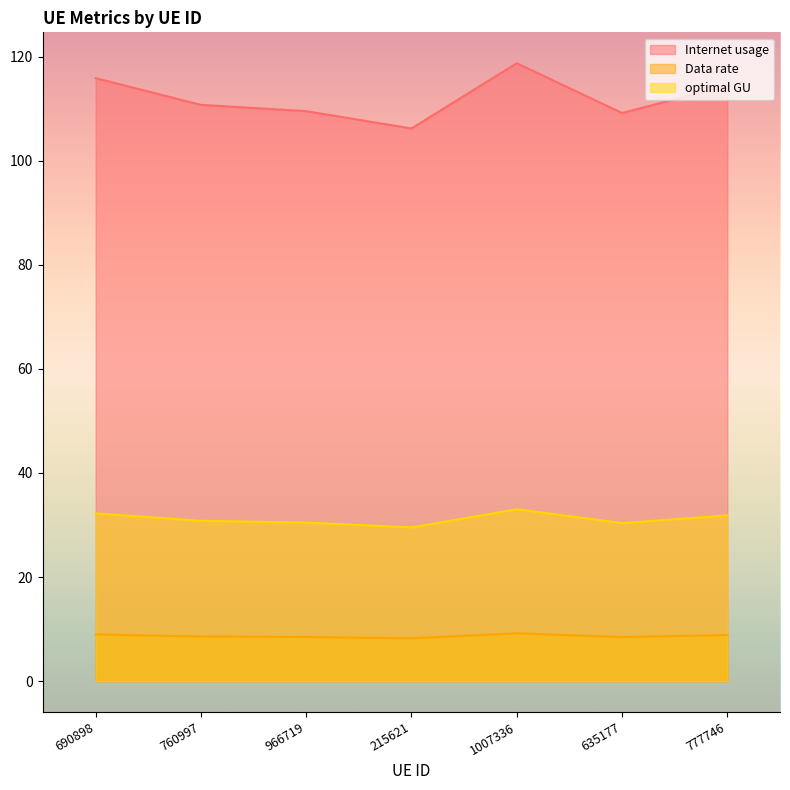

Reading right to left, list all the values displayed in this chart.

Internet usage: 114.4	109.1	118.7	106.2	109.5	110.7	115.8
Data rate: 8.9	8.4	9.2	8.2	8.5	8.6	9.0
optimal GU: 31.8	30.4	33.0	29.5	30.5	30.8	32.2